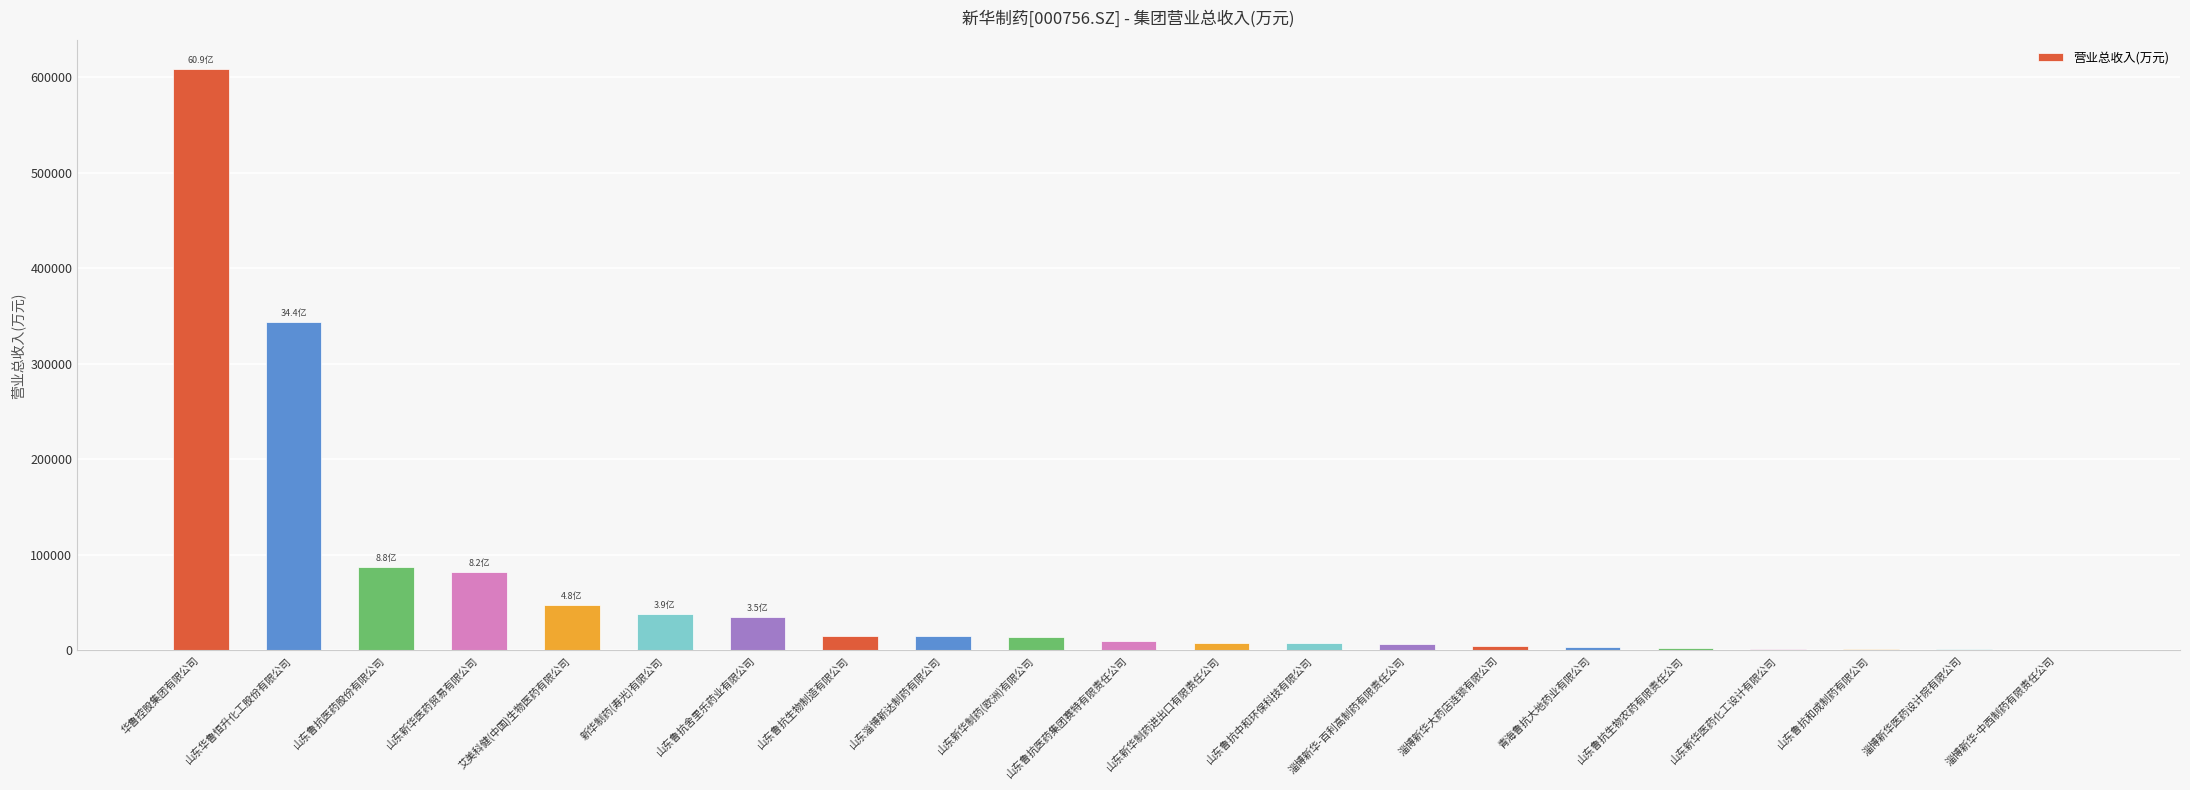

What is the maximum value shown in the chart?

608599.1